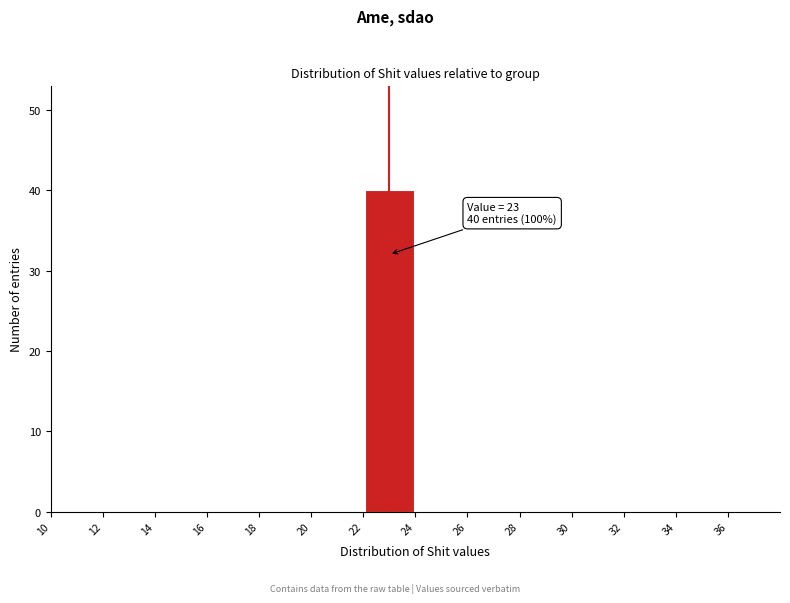

Which range on the x-axis has the tallest bar?

22 to 24